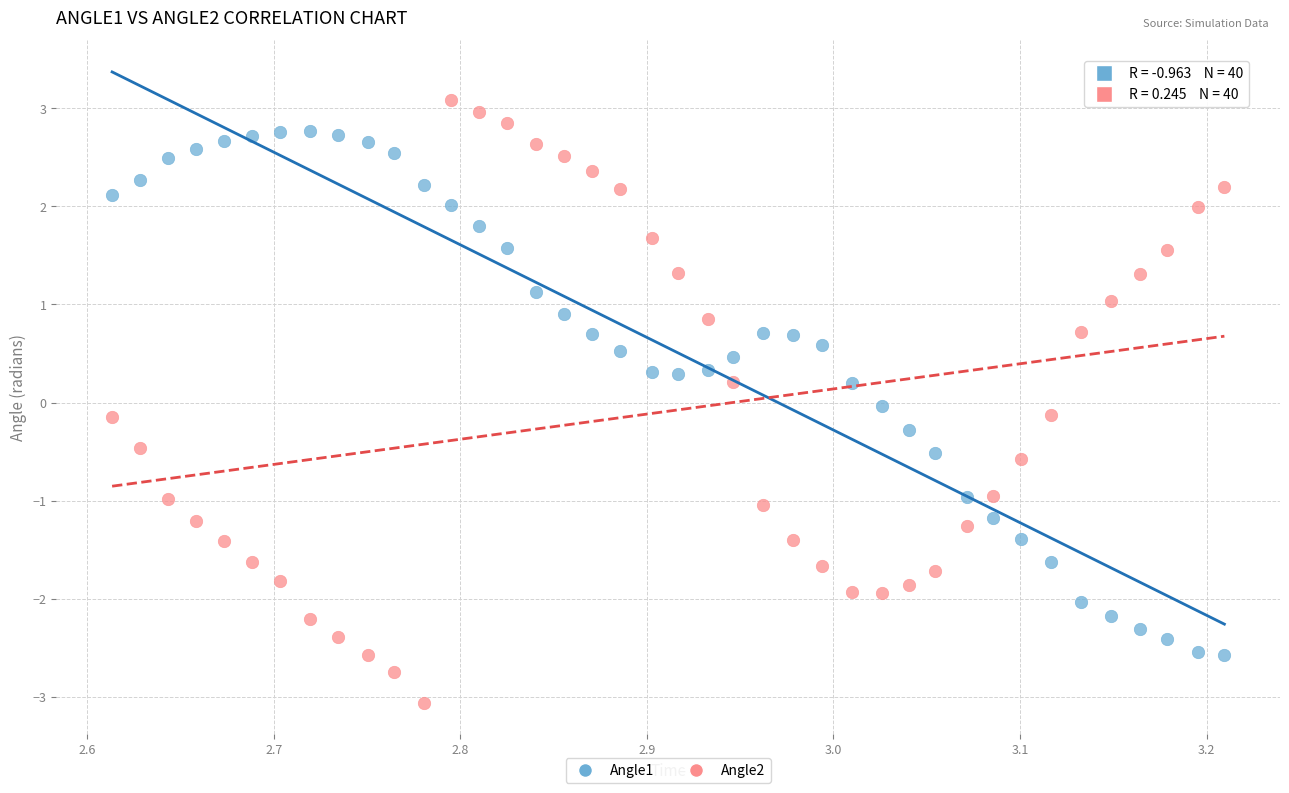

Which series contains the lowest Y value?

Angle2